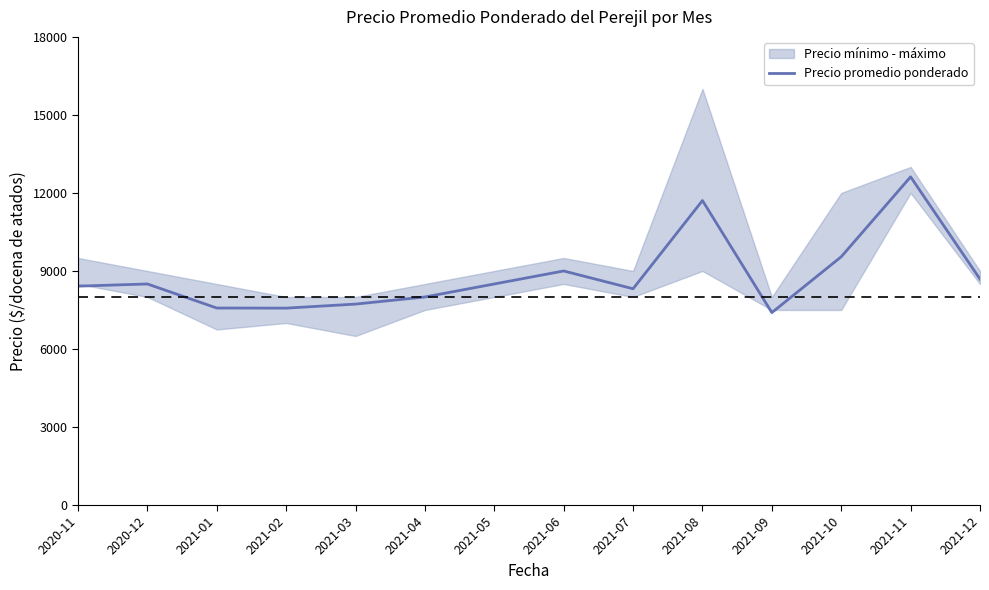

Reading left to right, extract all data points from this chart.

8416	8500	7575	7571	7726	8000	8500	9000	8316	11708	7399	9546	12619	8688